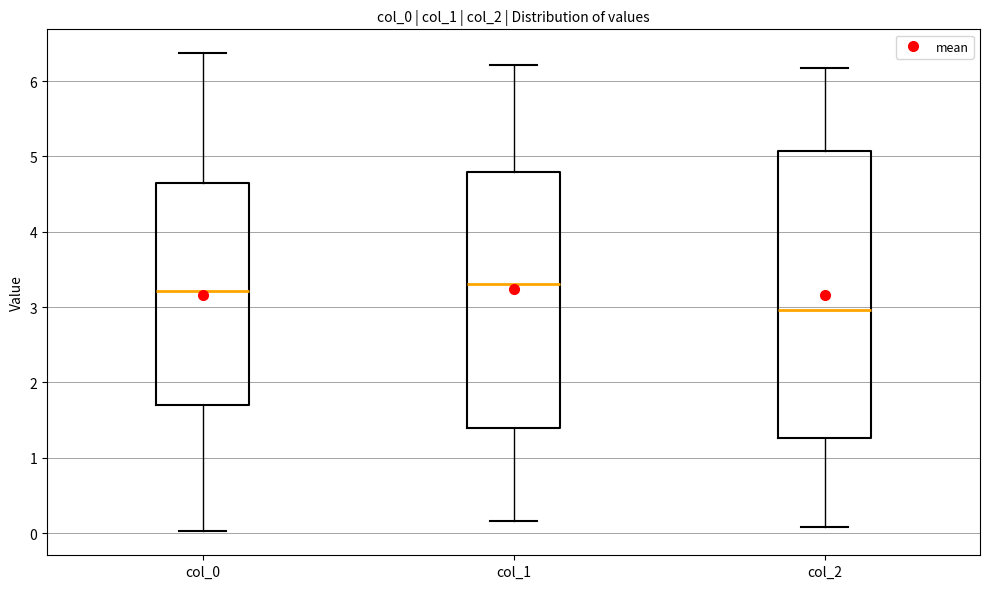

Comparing the boxes themselves (not the whiskers), which one is the tallest?

col_2